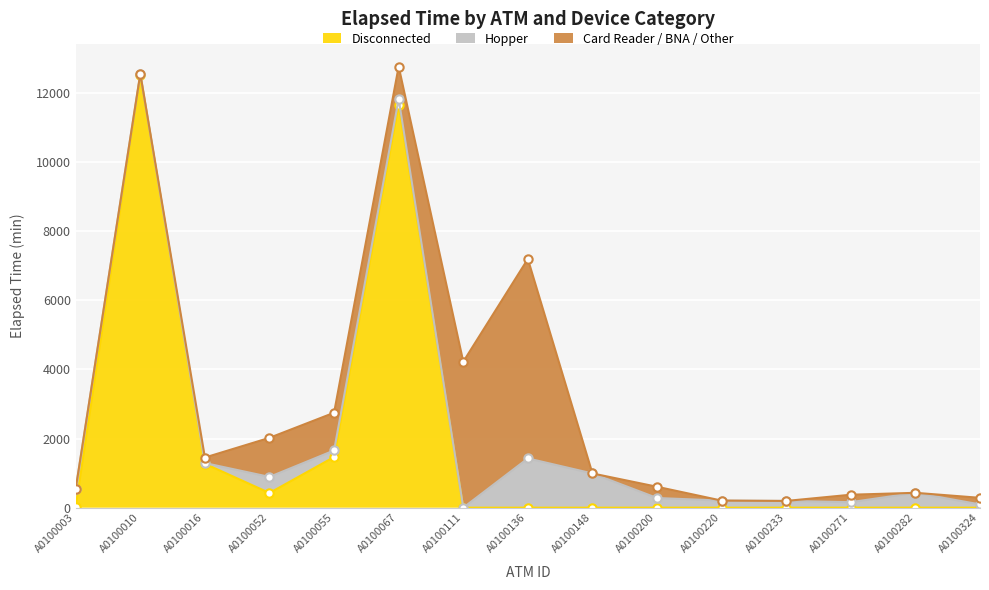

Where is Disconnected nearest to the value 6255?

A0100055